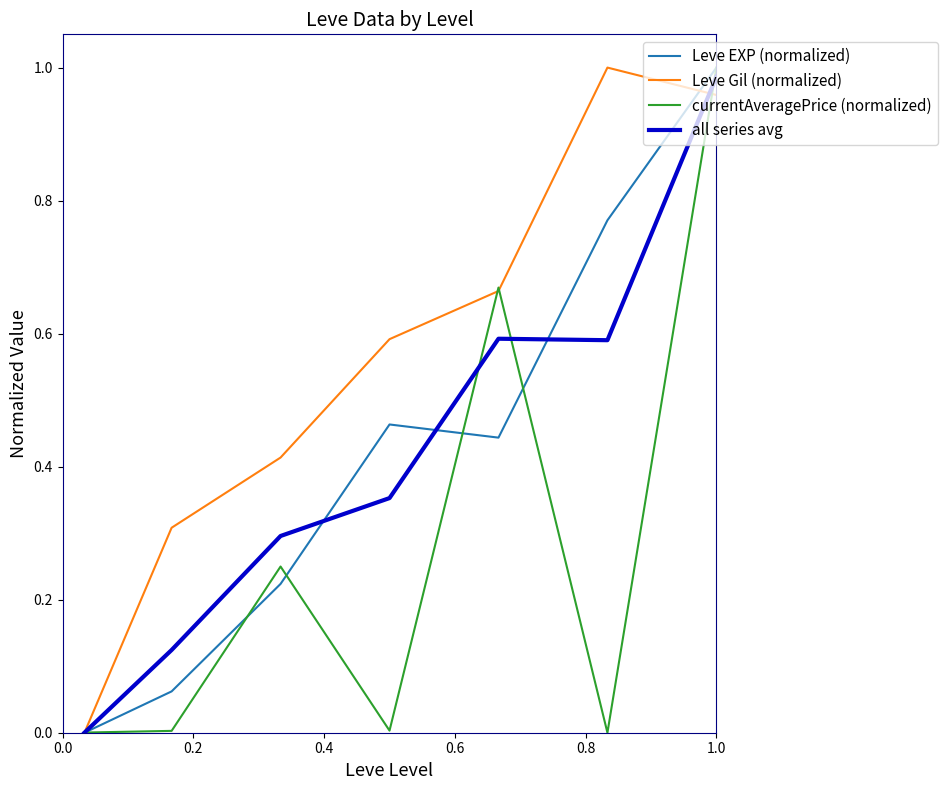

What is the difference between the maximum and minimum values in the all series avg series?

1.0